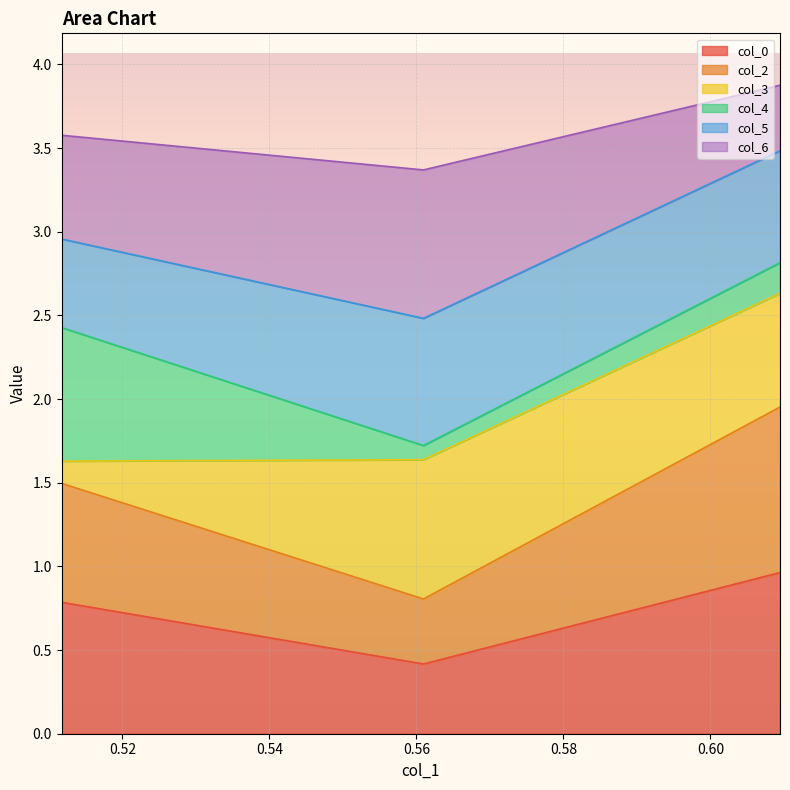

What is the approximate value of col_0 at 0.6094590328337646?

1.0